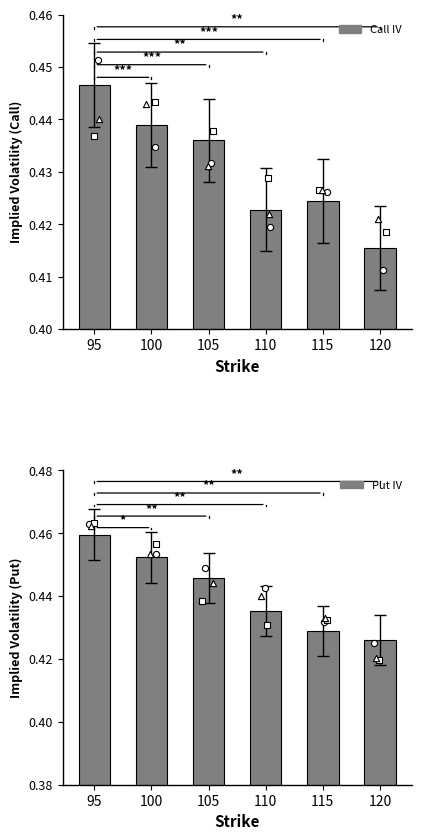

Is the value of Put IV at 115 greater than the value of Call IV at 95?

No